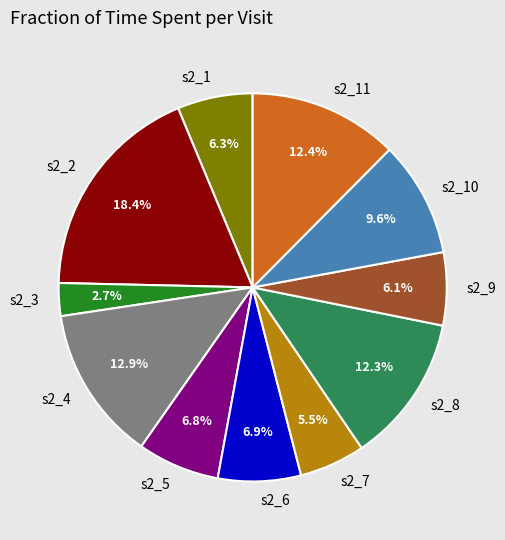

How many slices are in this pie chart?

11